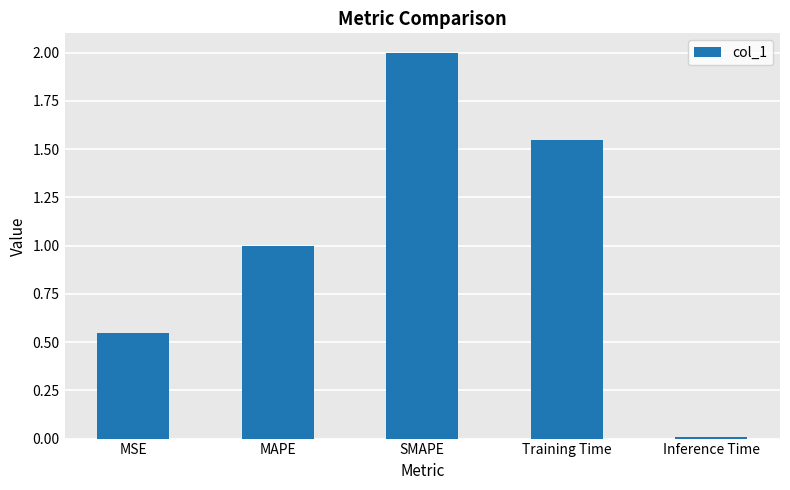

List the labels in order of value, largest first.

SMAPE, Training Time, MAPE, MSE, Inference Time